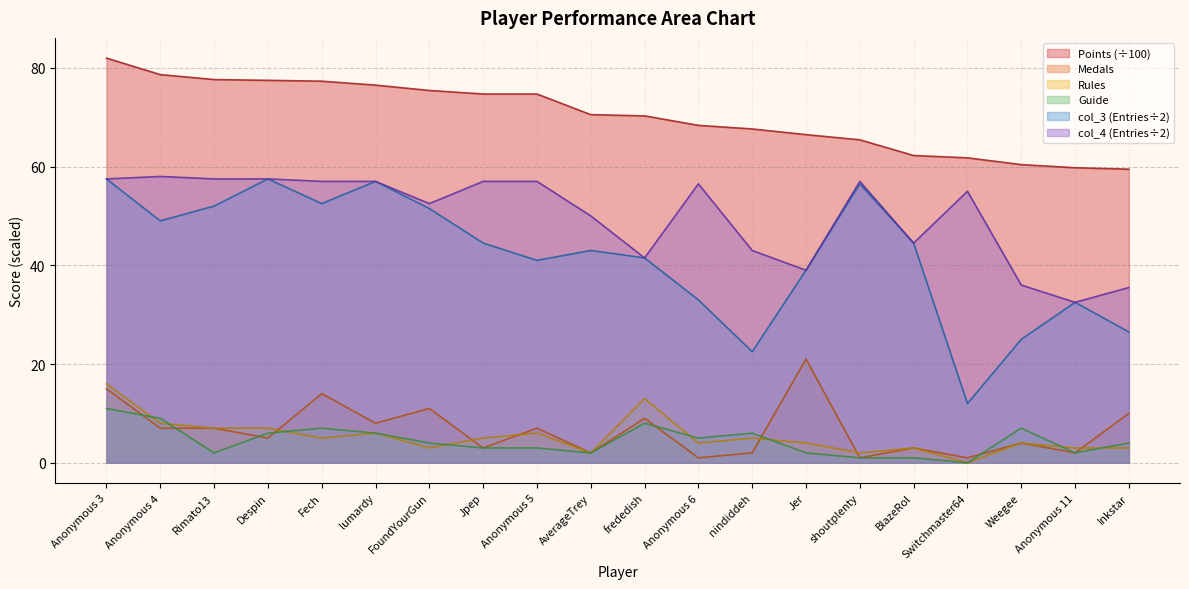

At which label does Medals reach its minimum?

Anonymous 6